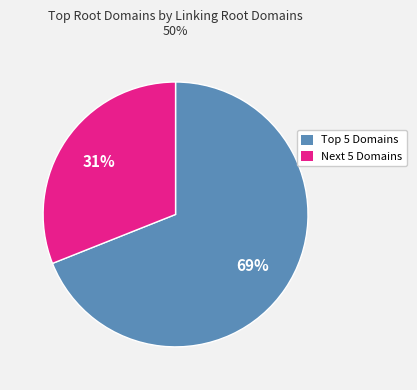

Is there any slice that represents more than half of the pie?

Yes